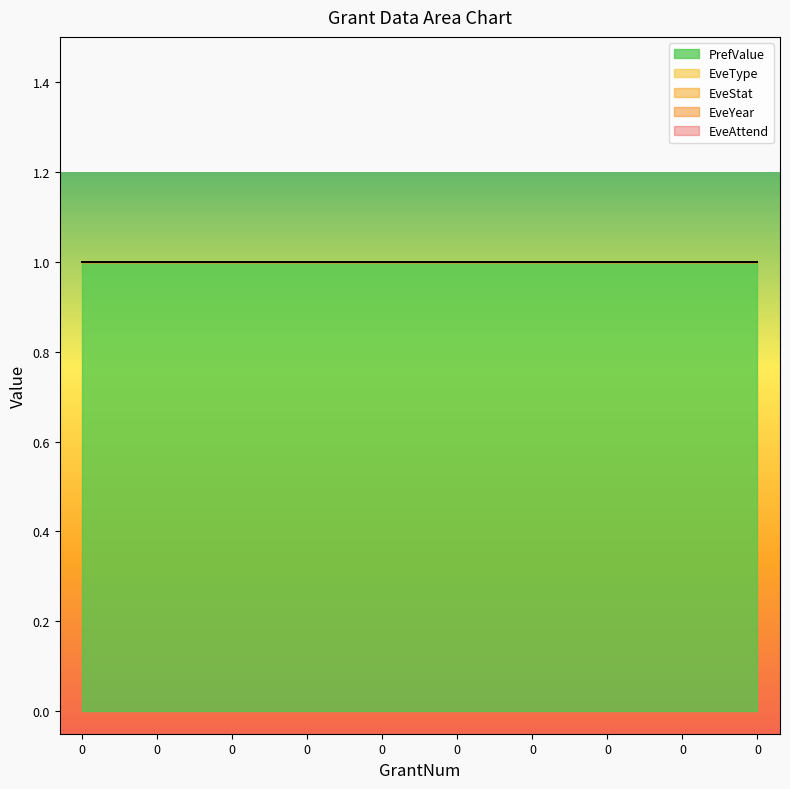

The EveStat series shows 0 at 0. True or false?

True